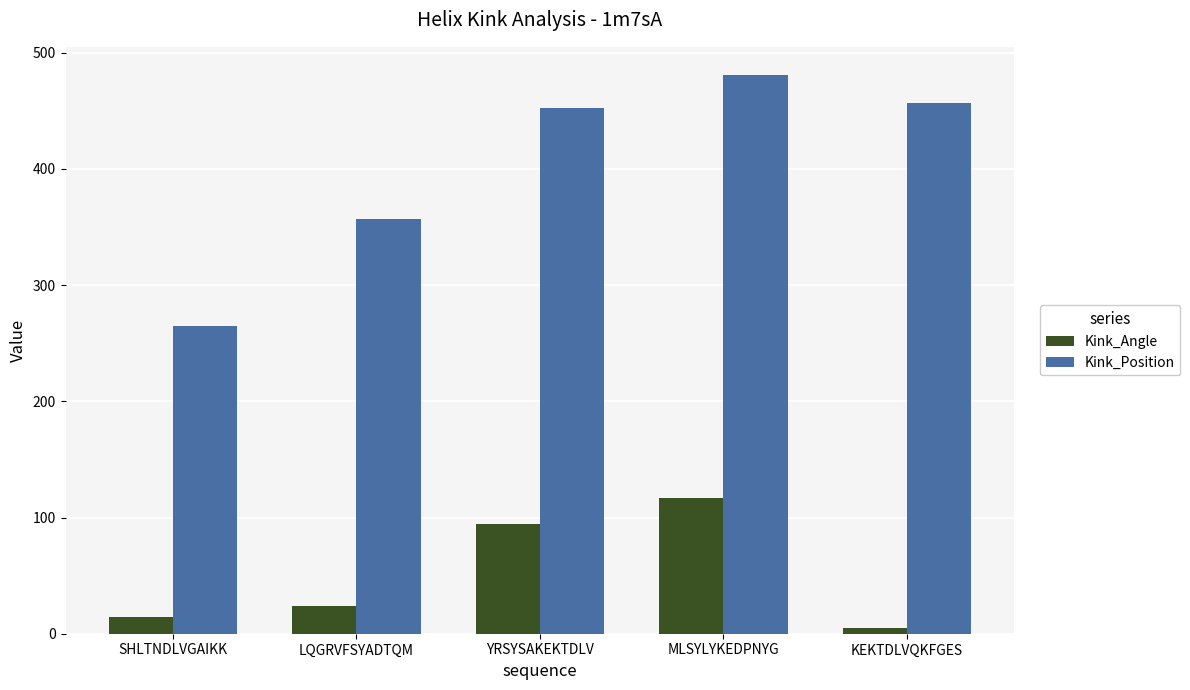

Which category has the highest value across all series?

MLSYLYKEDPNYG